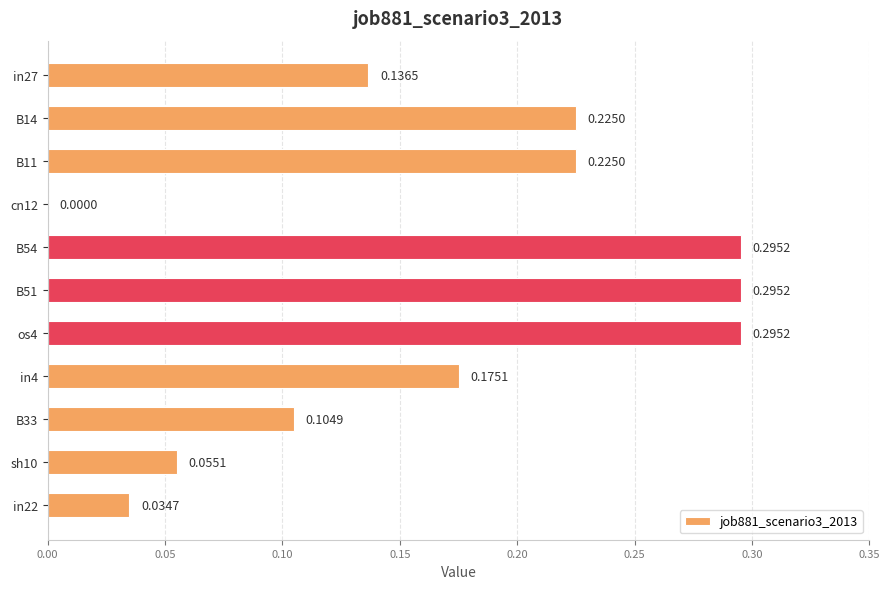

Are the bars horizontal?

Yes